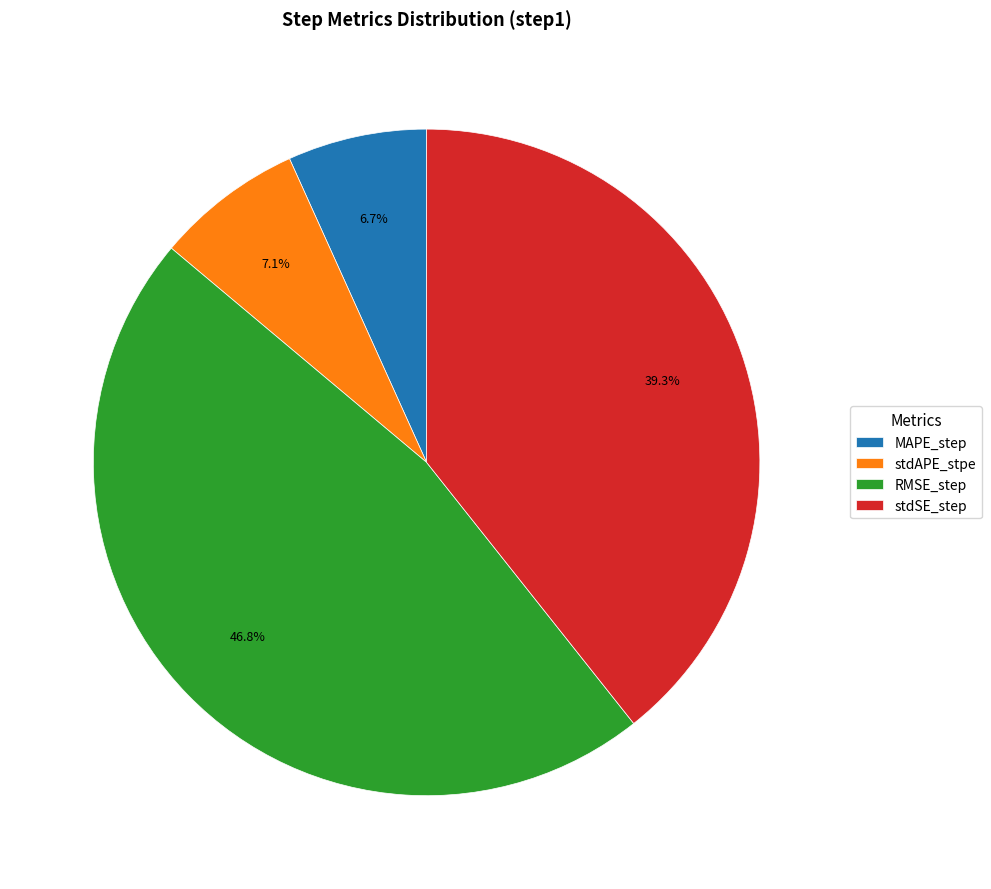

How much of the chart is everything except stdAPE_stpe?

92.9%